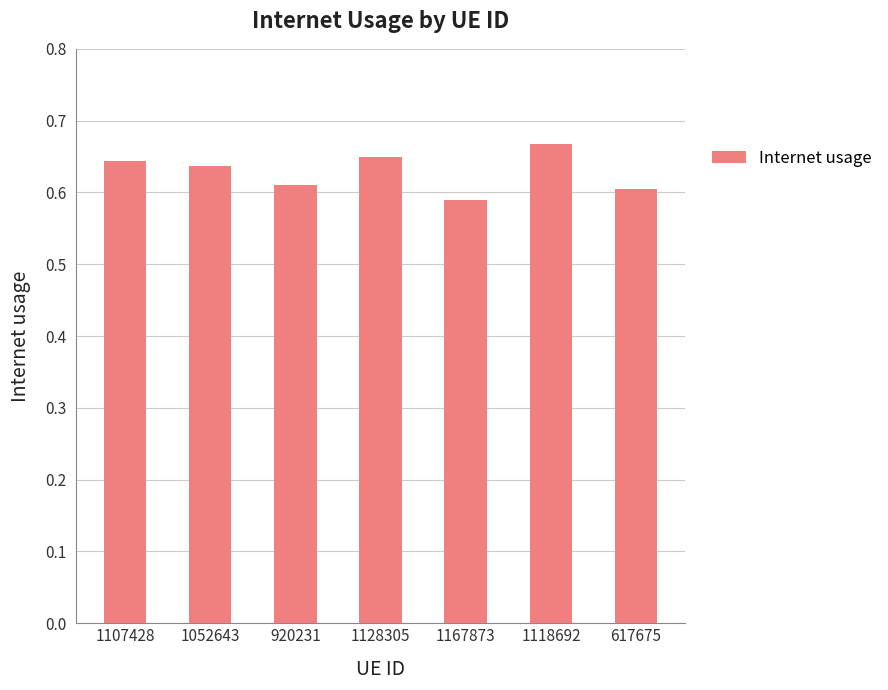

What is the change in value from 1118692 to 617675?

-0.1